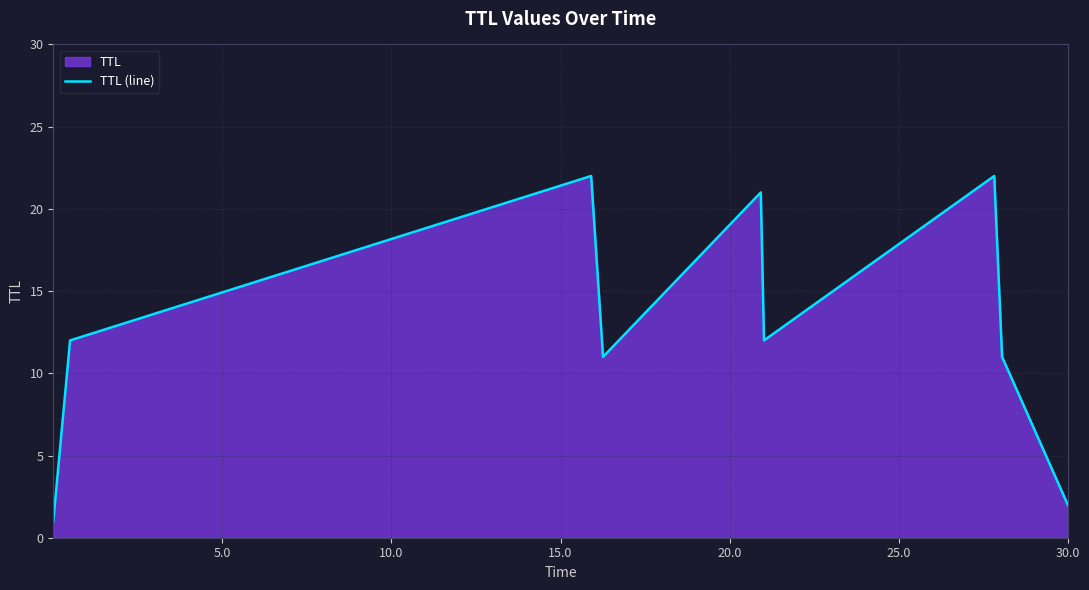

What is the average value?

13